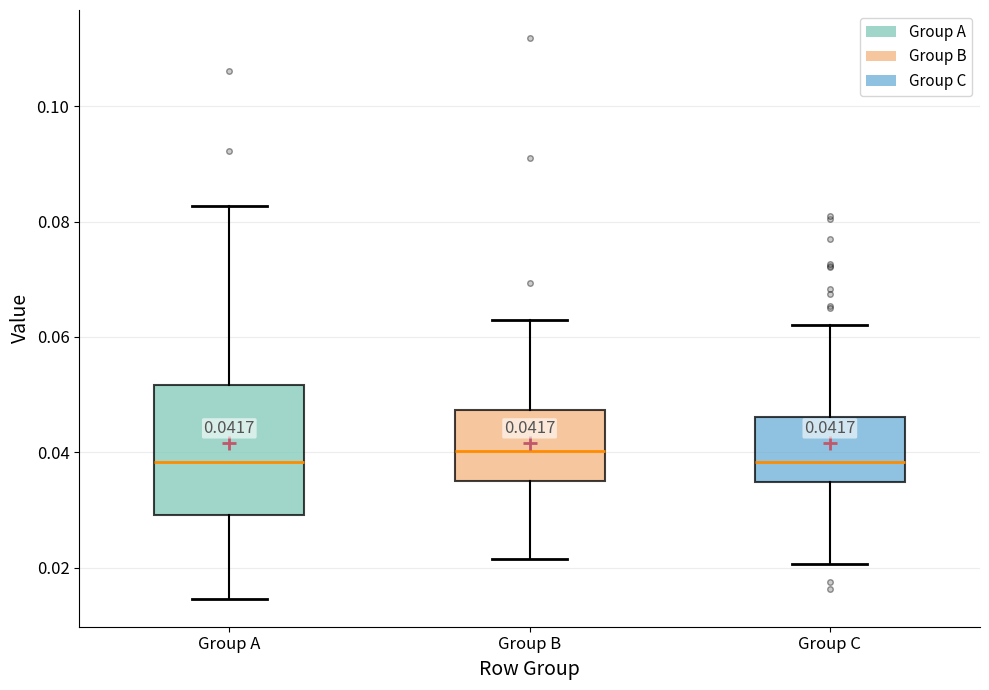

Which box is the tallest, from its lower edge to its upper edge?

Group A